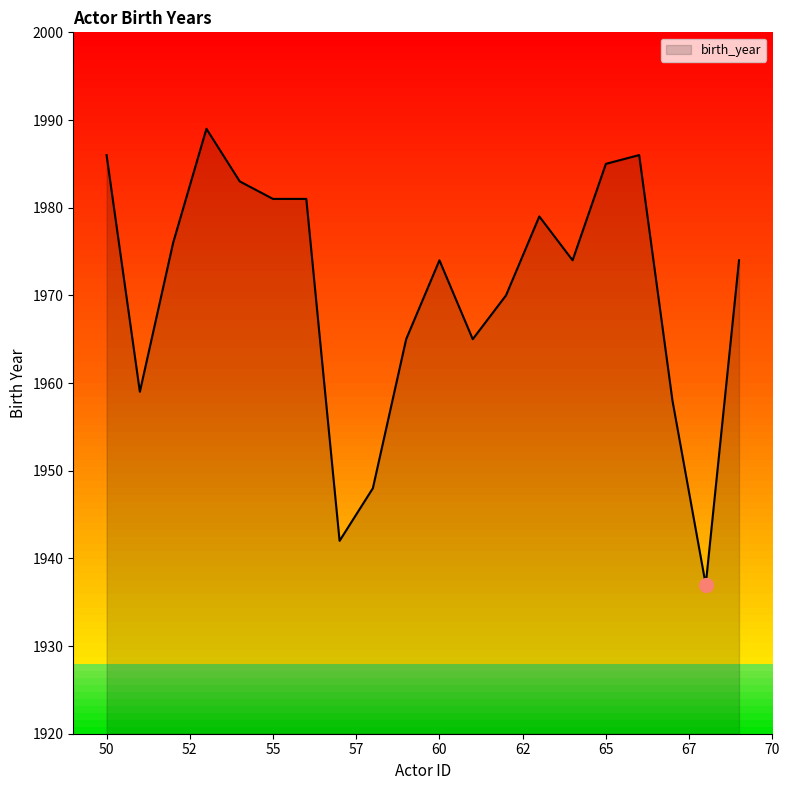

What is the smallest value displayed?

1937